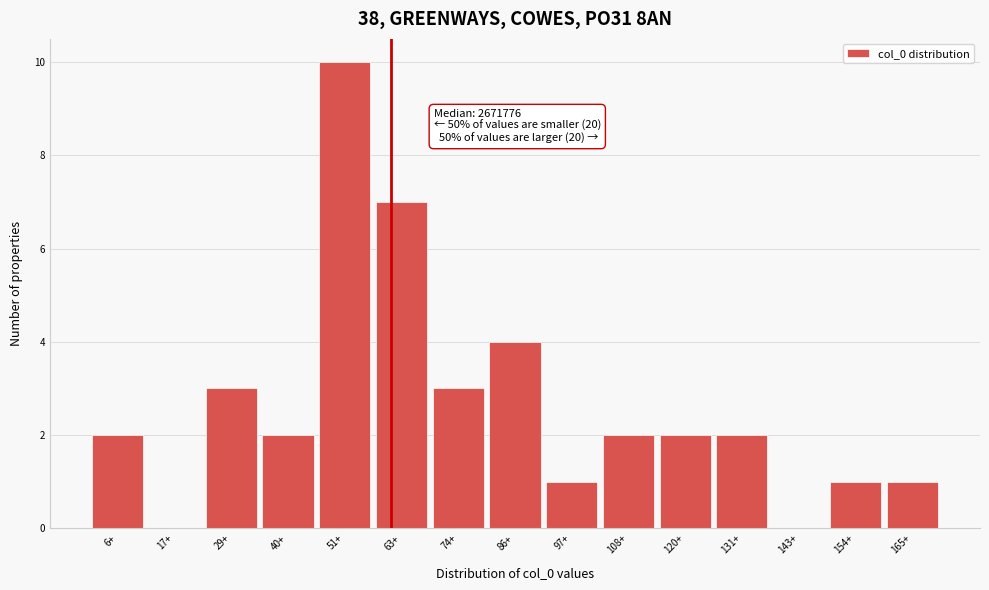

Reading left to right, transcribe all the data shown in this chart.

6+=2	17+=0	29+=3	40+=2	51+=10	63+=7	74+=3	86+=4	97+=1	108+=2	120+=2	131+=2	143+=0	154+=1	165+=1